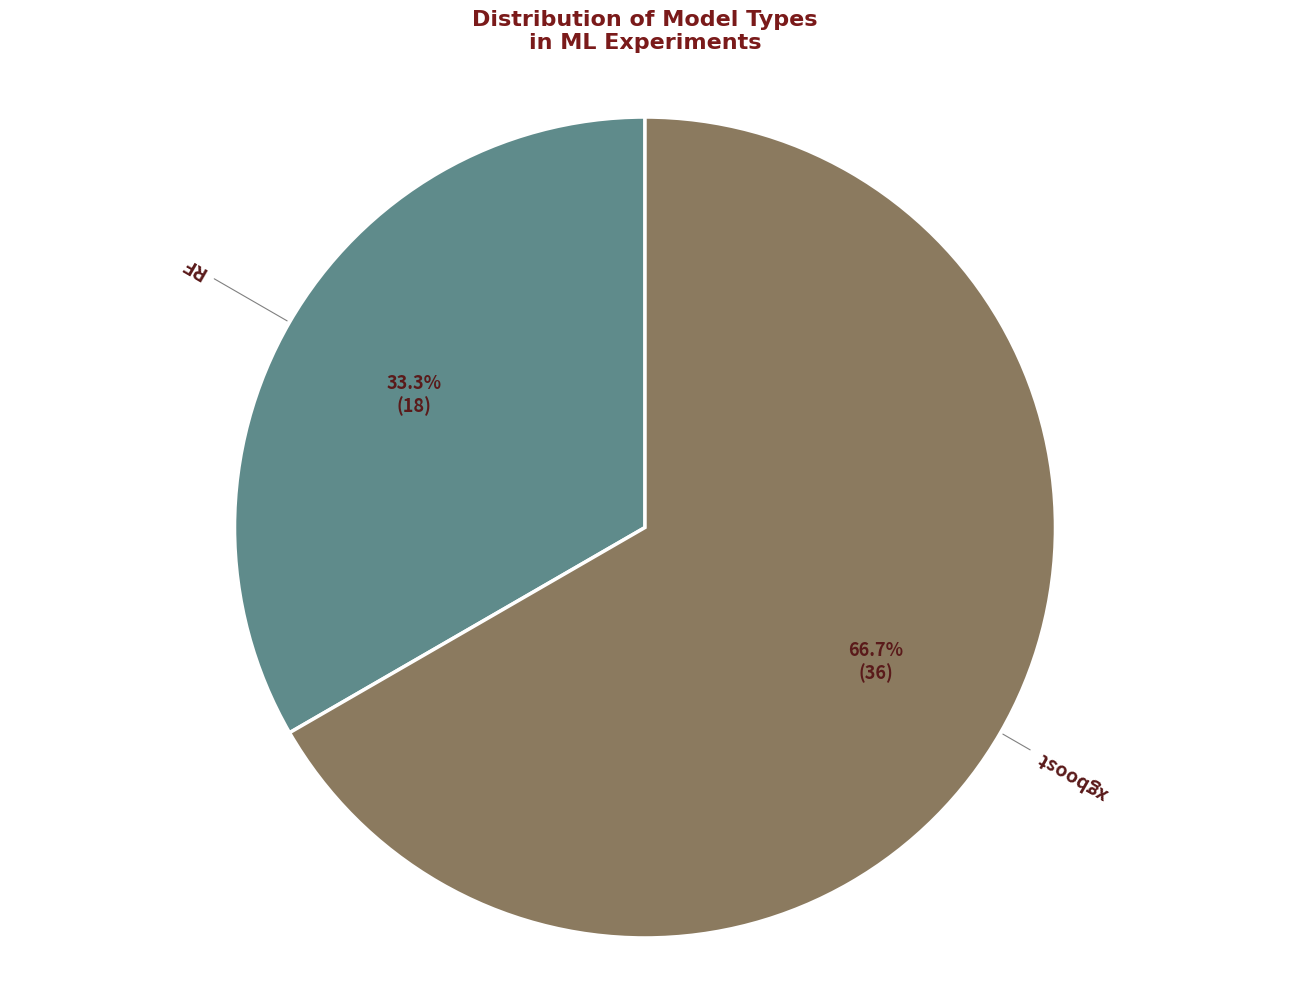

Is there any slice that represents more than half of the pie?

Yes